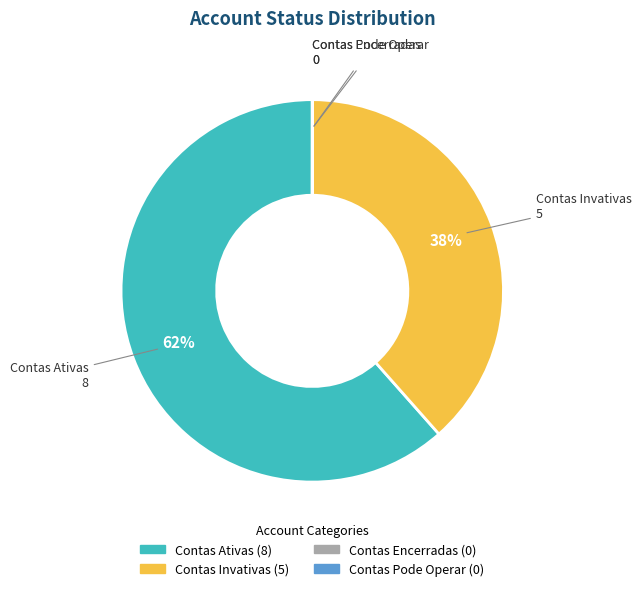

Is there any slice that represents more than half of the pie?

Yes